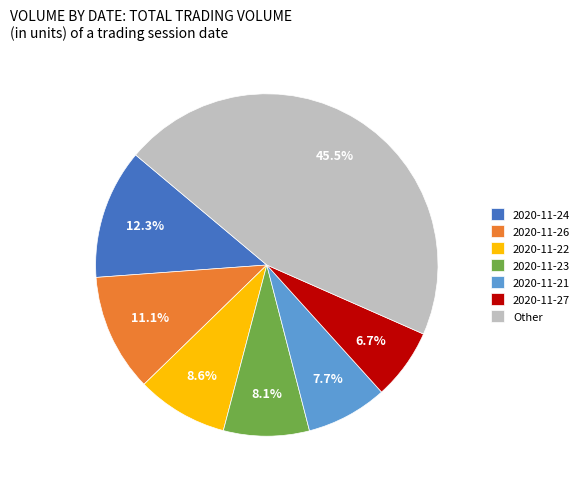

True or false: 2020-11-24 accounts for 12% of the total.

True